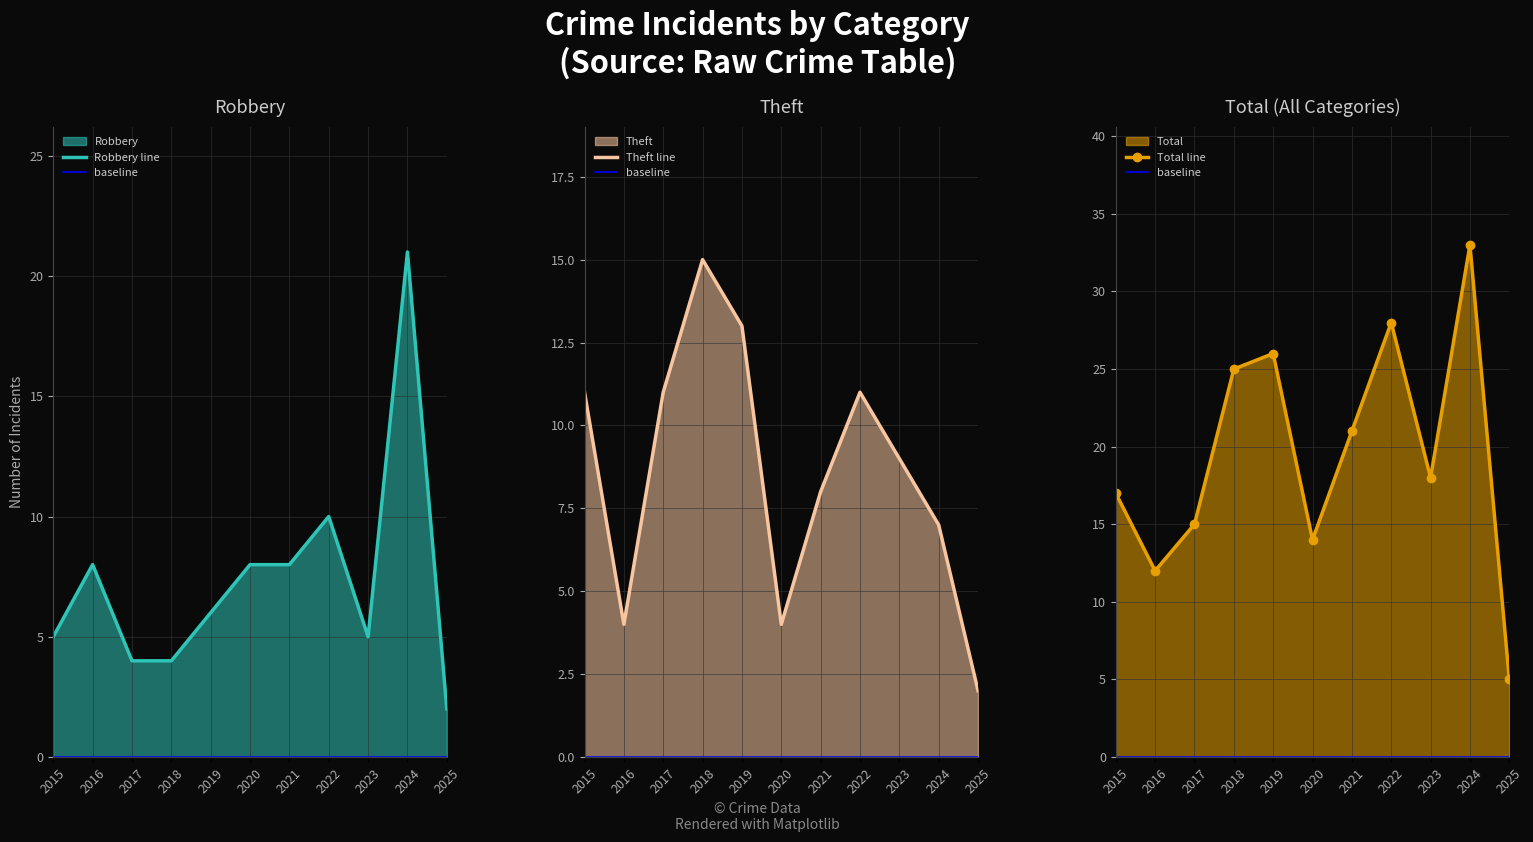

At which label does Robbery line reach its peak?

2024